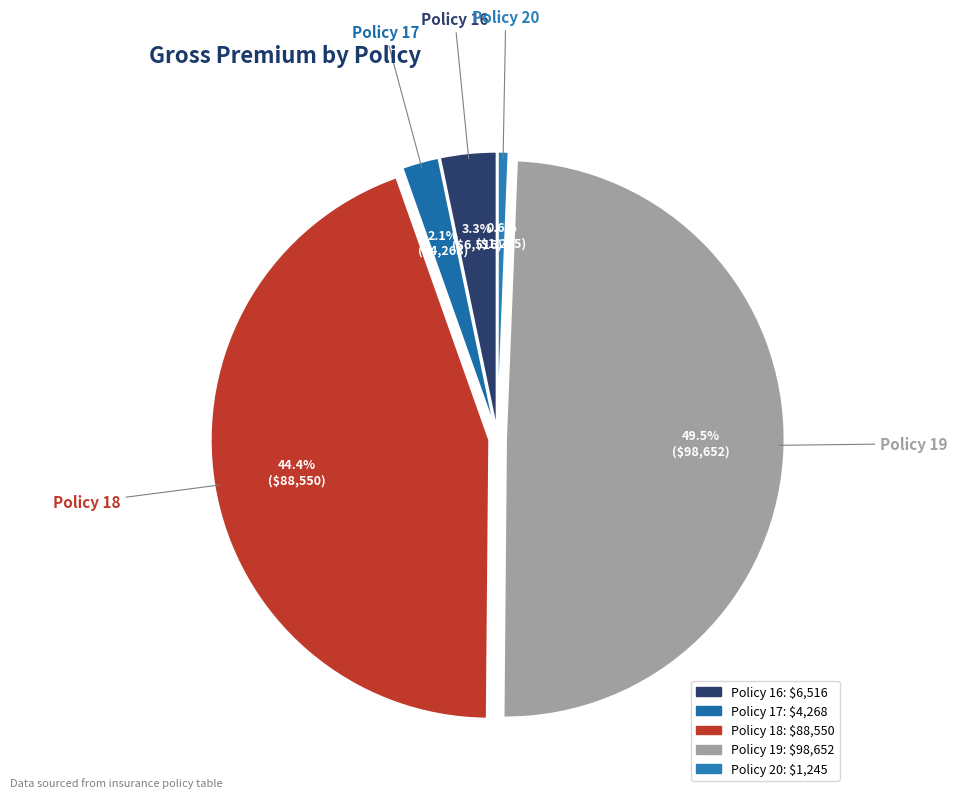

What is the smallest slice in the pie chart?

Policy 20